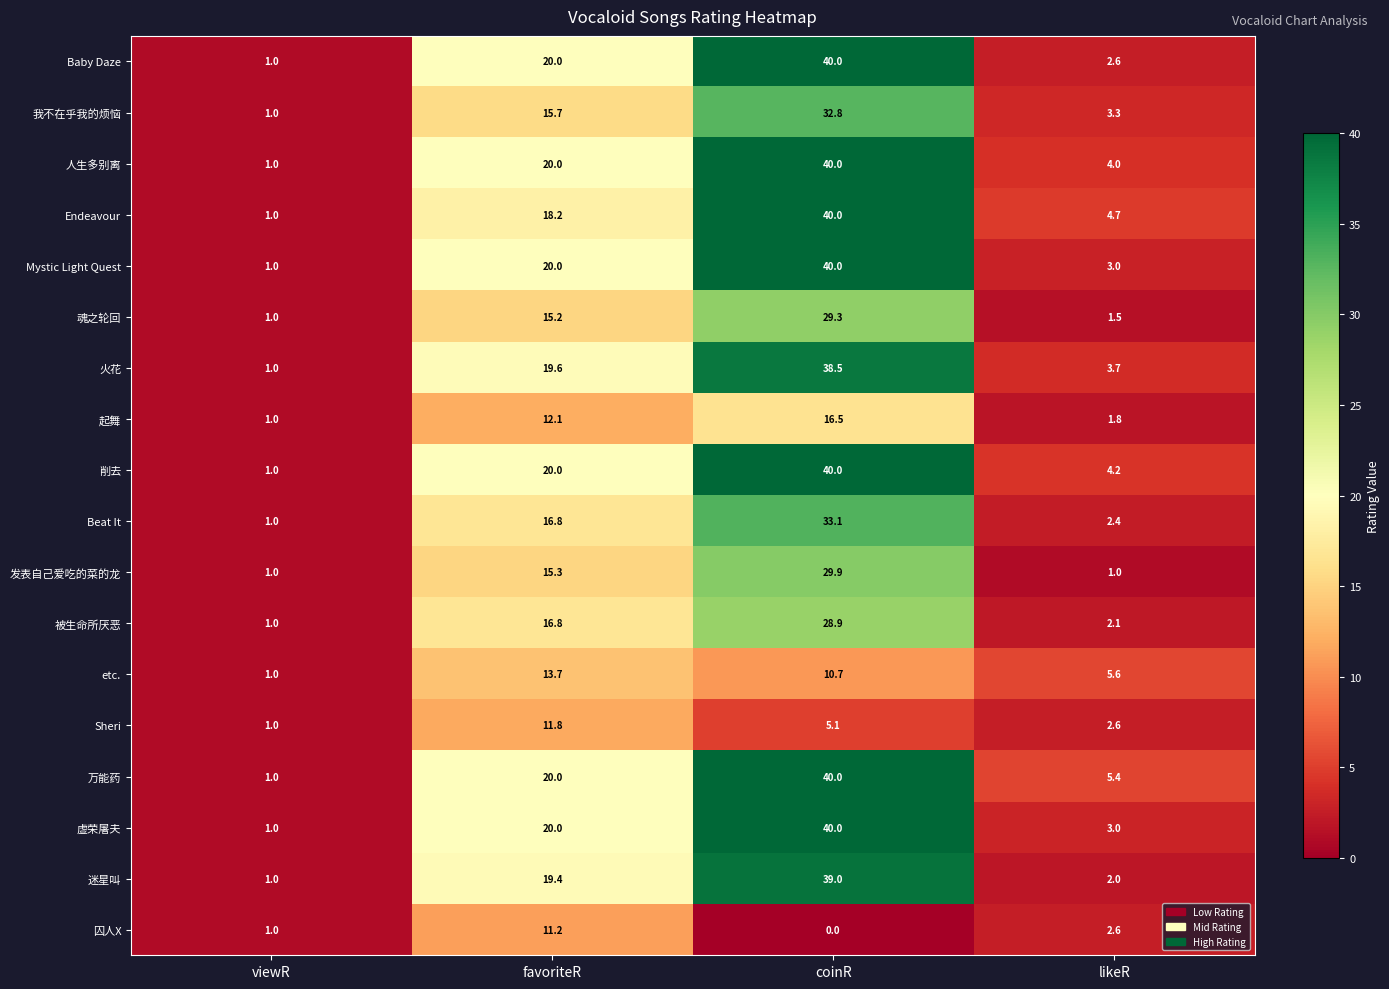

How many data points does each series have?

4